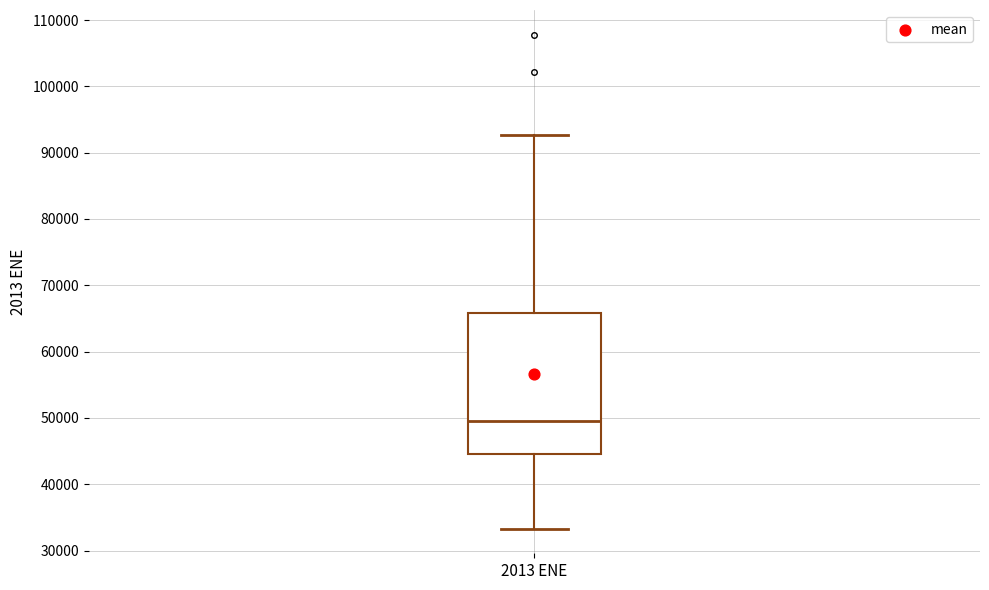

Transcribe this box plot: give where the median line is, the range the box spans, and where the two whiskers end, as read against the y-axis. The values are not printed on the chart, so give them approximately, as read against the axis.

median 50000, box 45000 to 66000, whiskers 33000 to 93000